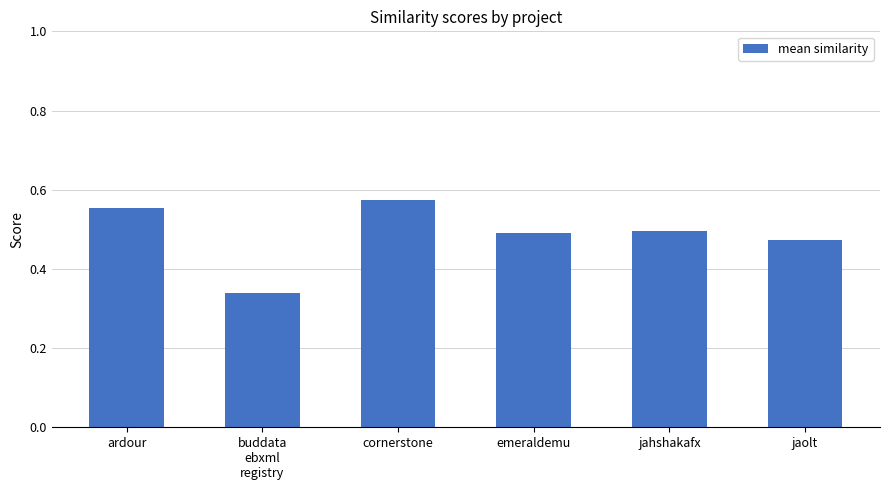

How many bars are there in total?

6